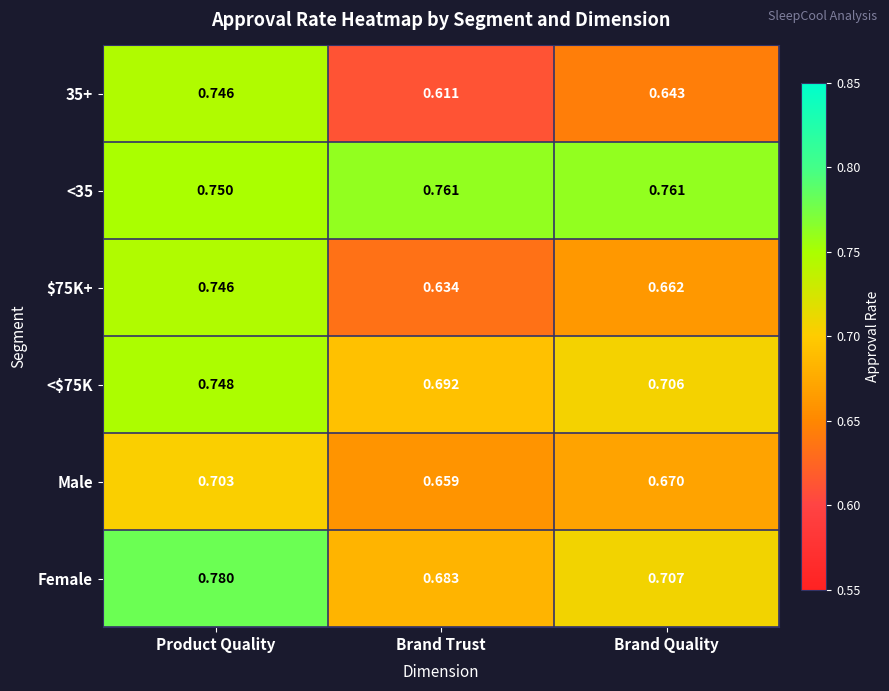

Where is Male nearest to the value 0?

Brand Trust